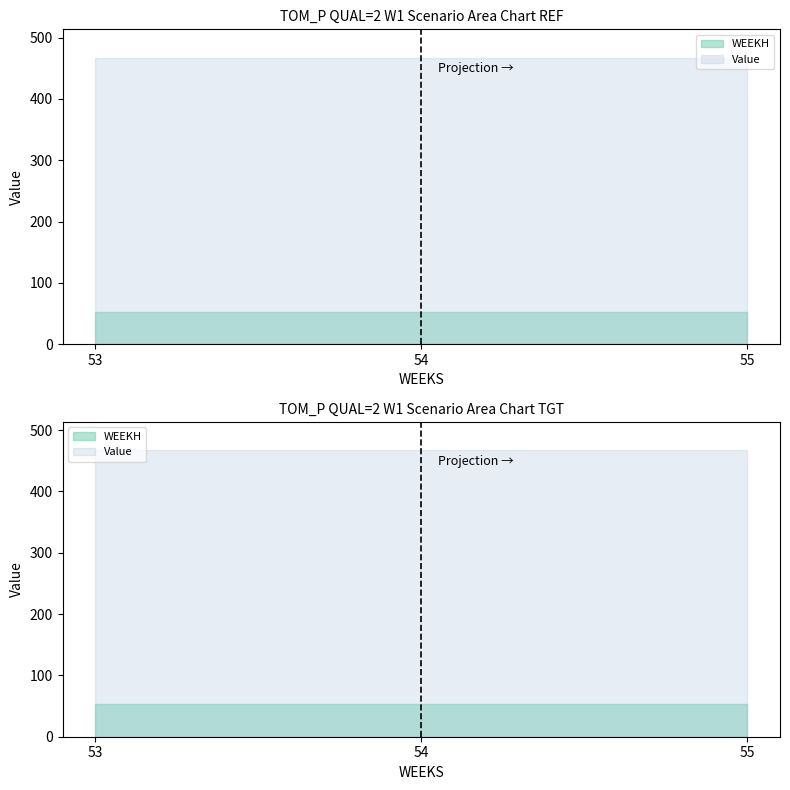

Does the chart display data point markers on the line(s)?

No